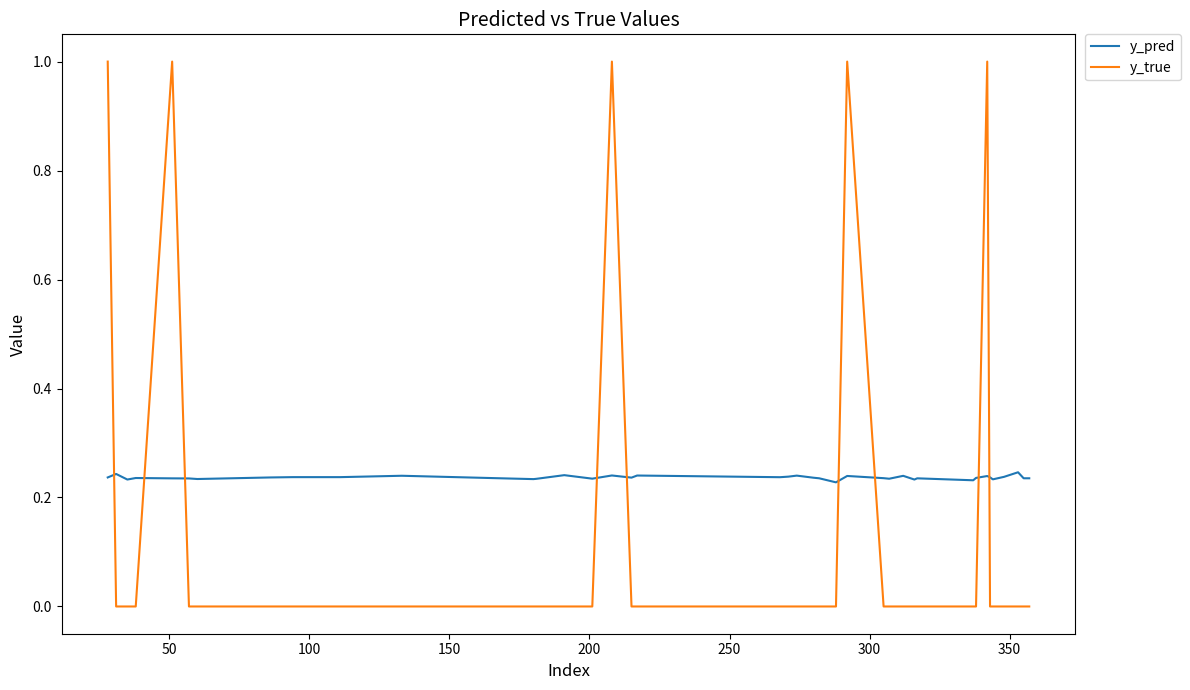

Which series has the largest total across all categories?

y_pred